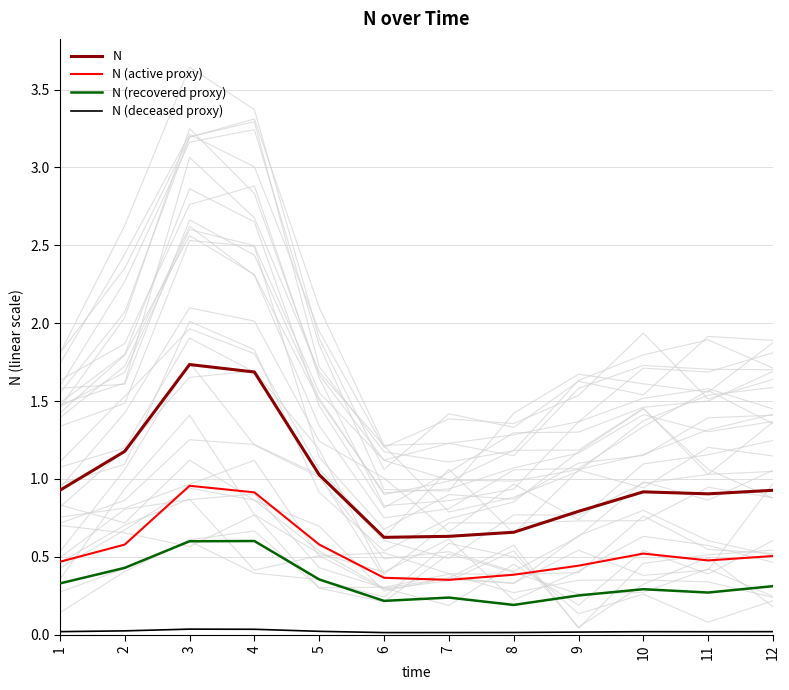

Is it true that N (recovered proxy) equals 0.3 at 1?

True